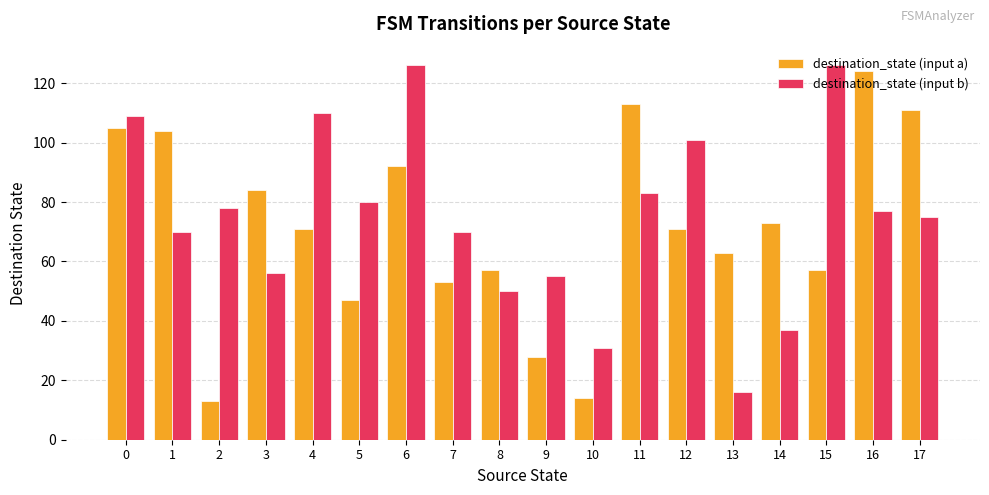

What is the difference between the destination_state (input b) values at 3 and 12?

45